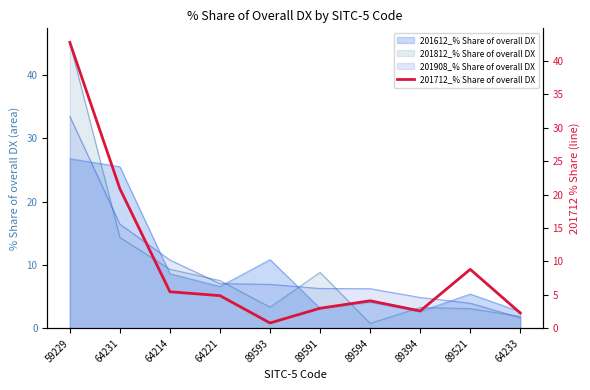

Which has a higher value, 89394 or 64221?

64221